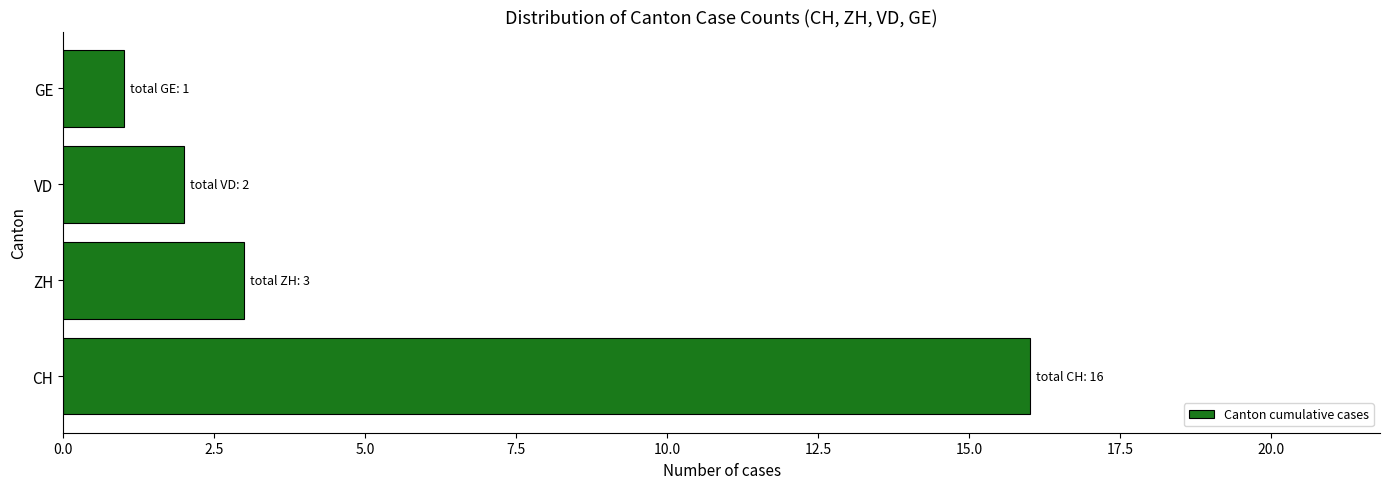

Which has a higher value, CH or ZH?

CH